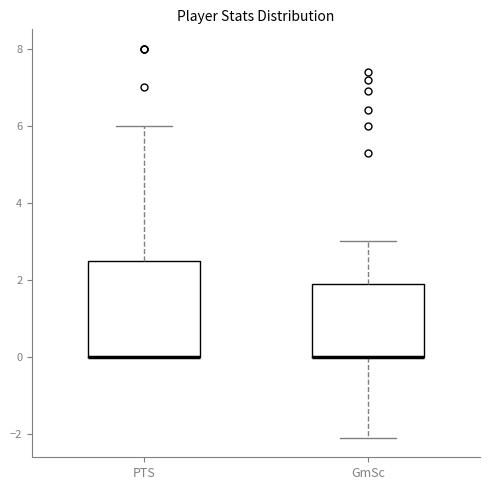

Reading left to right, transcribe this box plot: for each box, give where its median line is, the range the box spans, and where its two whiskers end, as read against the y-axis. The values are not printed on the chart, so give them approximately, as read against the axis.

PTS: median 0.0 (drawn on the box's lower edge), box 0.0 to 2.6, whiskers 0.0 to 6.0
GmSc: median 0.0 (drawn on the box's lower edge), box 0.0 to 2.0, whiskers -2.0 to 3.0